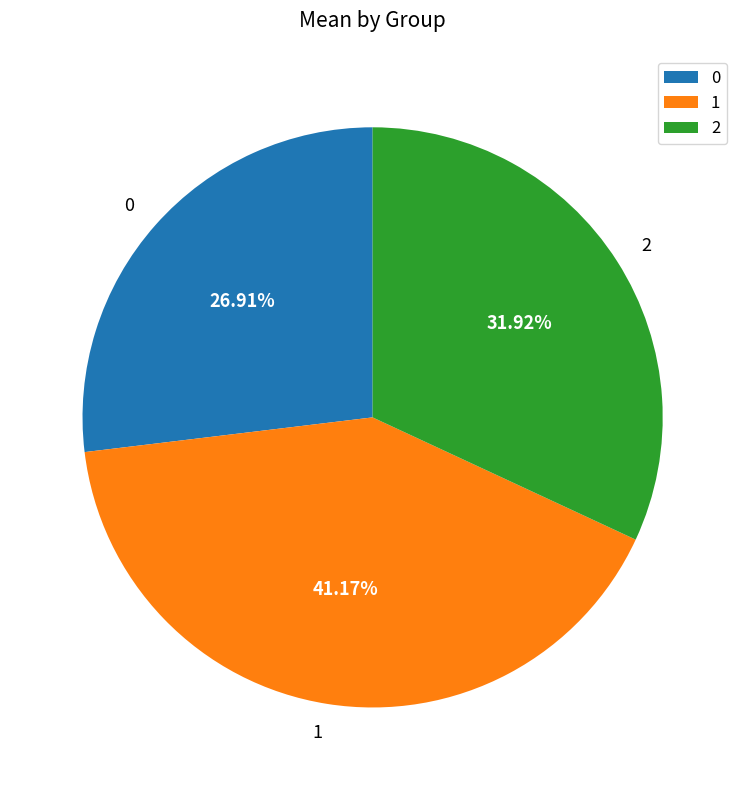

How many slices are in this pie chart?

3